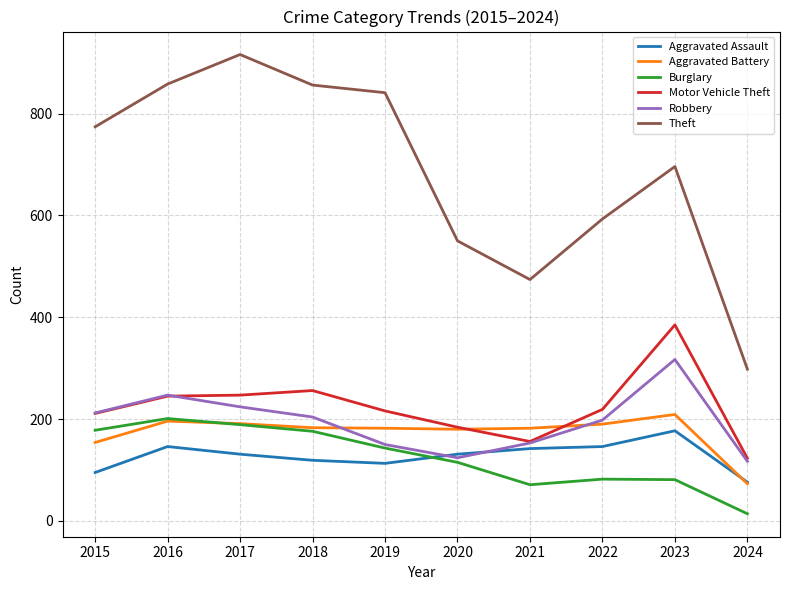

The Burglary series shows 189 at 2017. True or false?

True